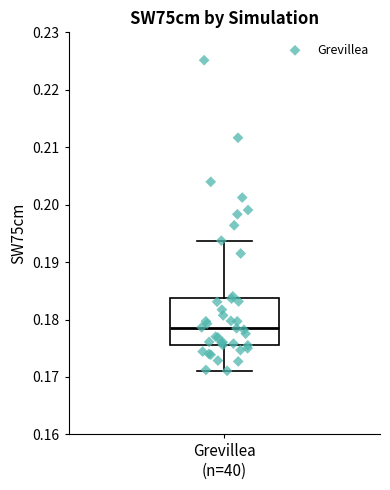

Read this box plot against the y-axis: the position of the median line, the range covered by the box, and the ends of both whiskers. The values are not printed on the chart, so give them approximately, as read against the axis.

median 0.179, box 0.176 to 0.184, whiskers 0.171 to 0.194